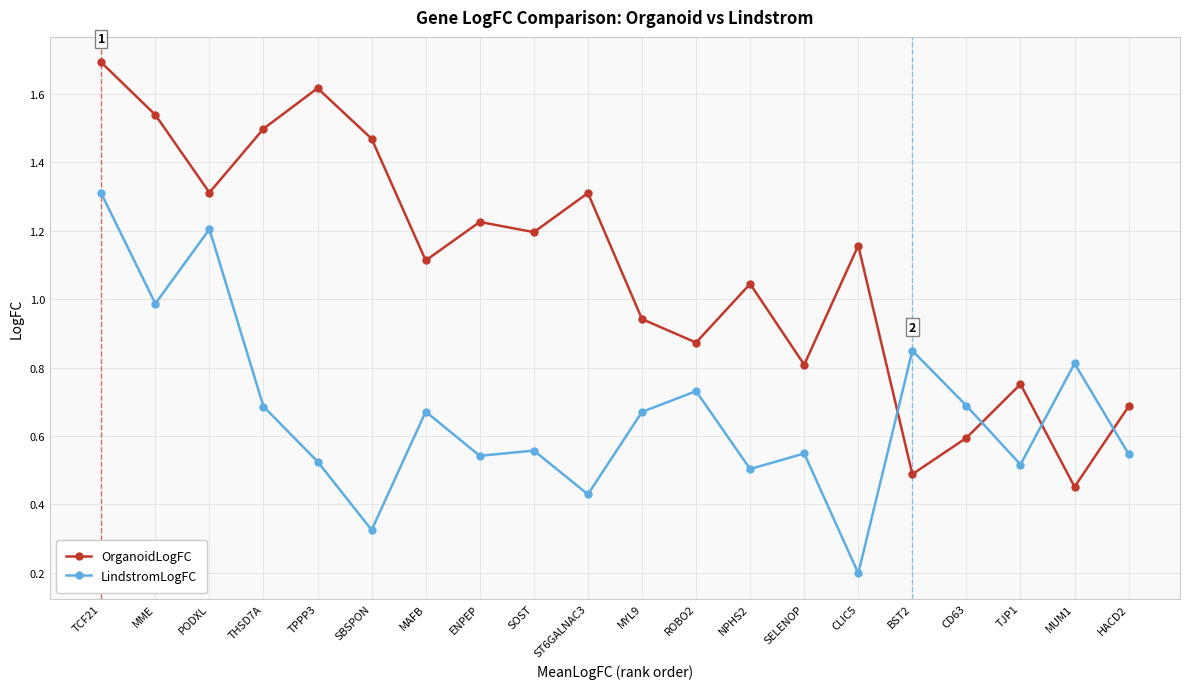

What is the label of the 4th point from the right?

CD63